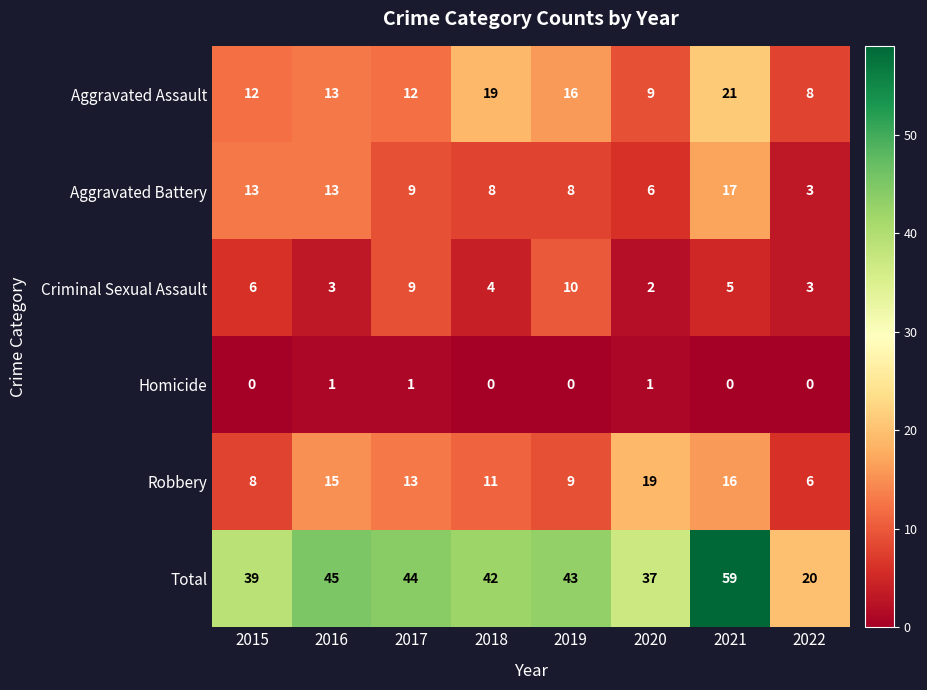

List the series in order of their peak value, lowest first.

Homicide, Criminal Sexual Assault, Aggravated Battery, Robbery, Aggravated Assault, Total